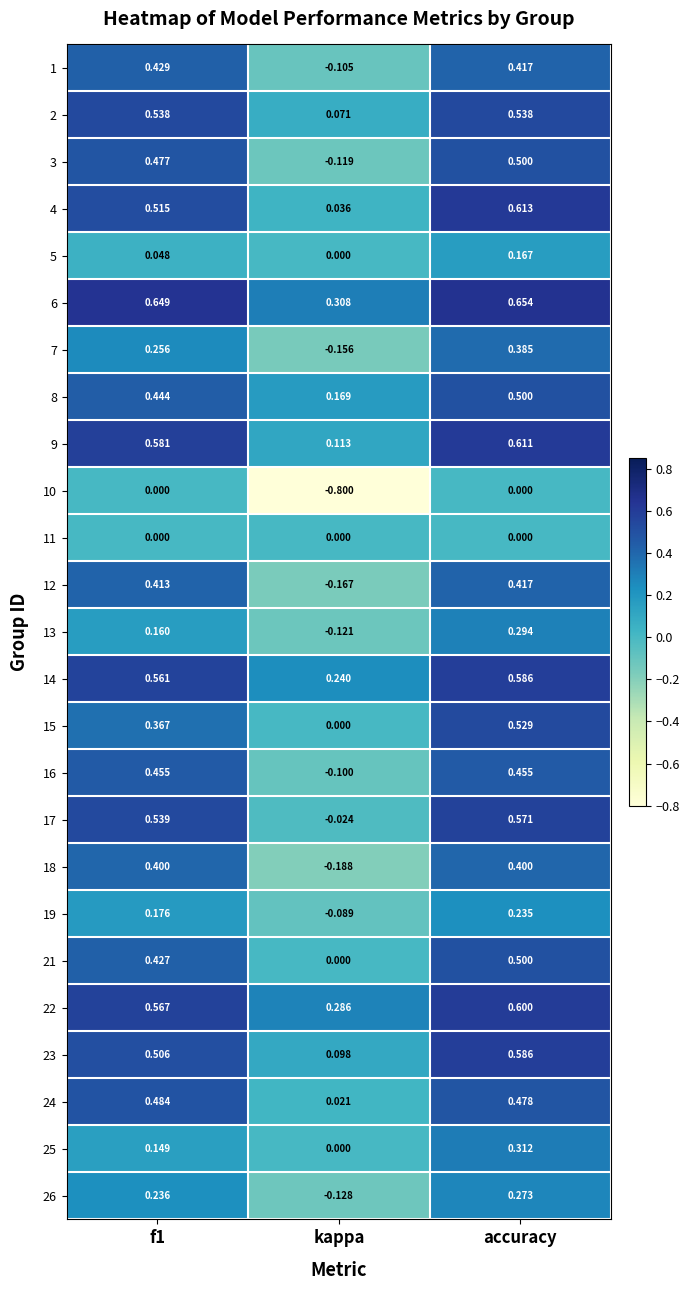

At which label does 6 reach its minimum?

kappa